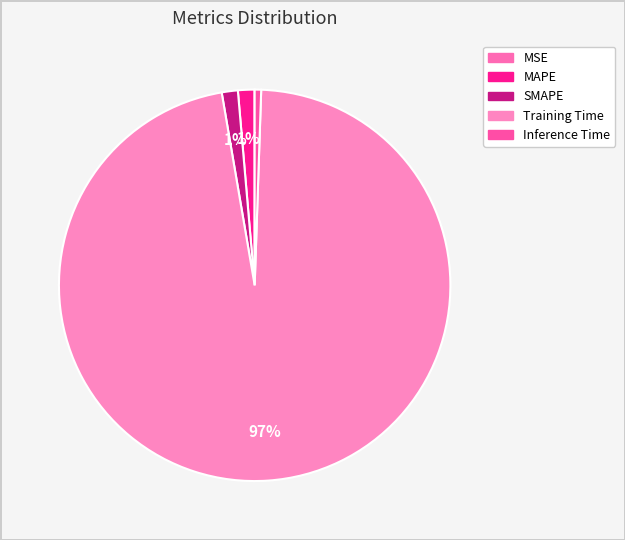

Is the sum of MAPE and MSE greater than half?

No